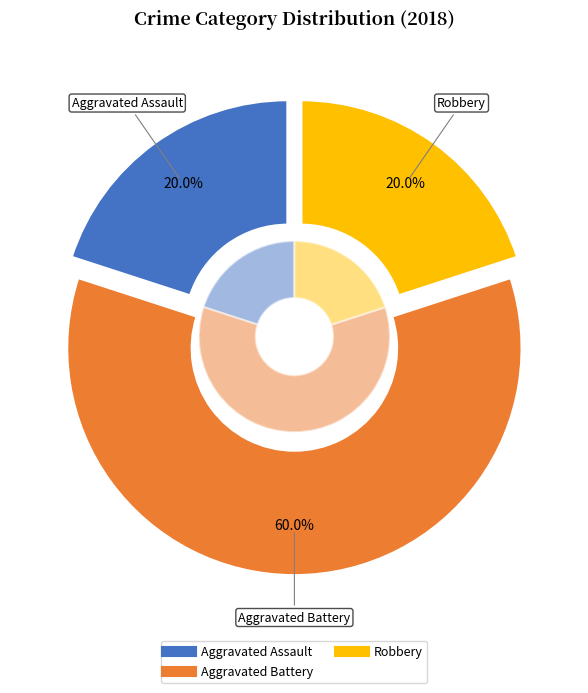

To the nearest percent, what is the difference between the Robbery and Aggravated Battery slice percentages?

40%